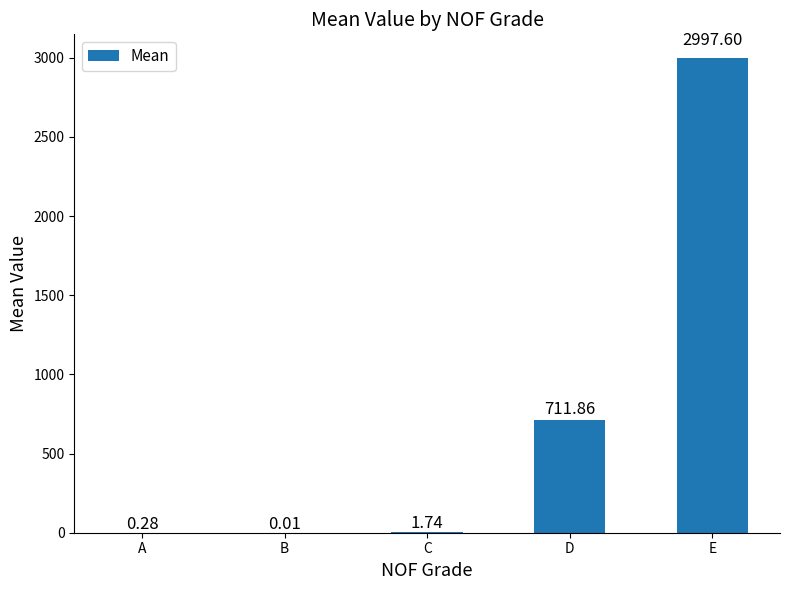

Which has a higher value, C or A?

C